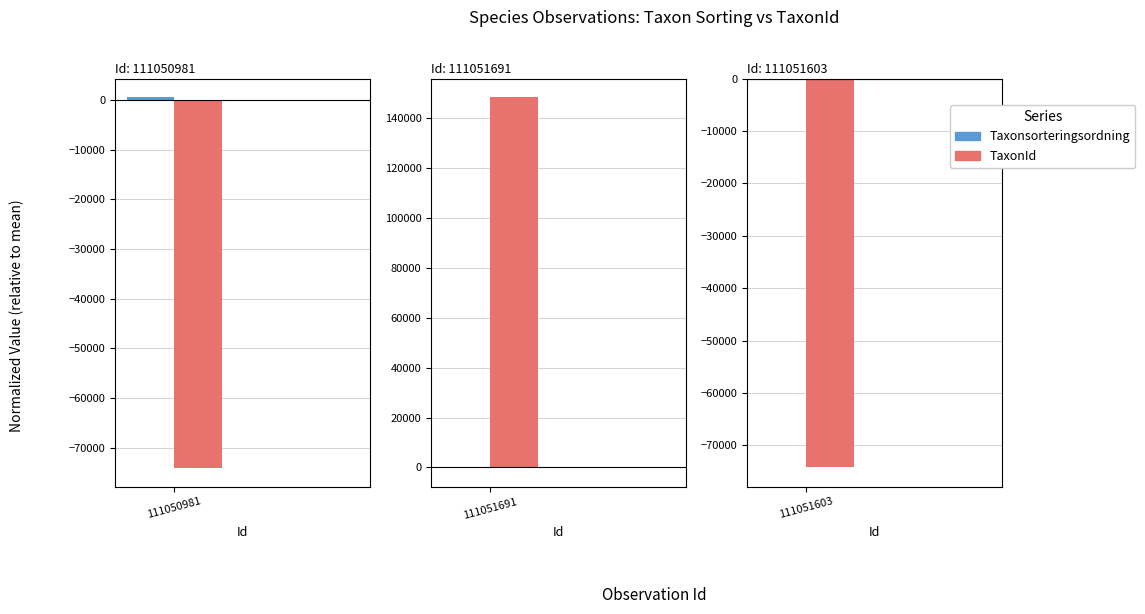

Which series has the largest range (max minus min)?

TaxonId